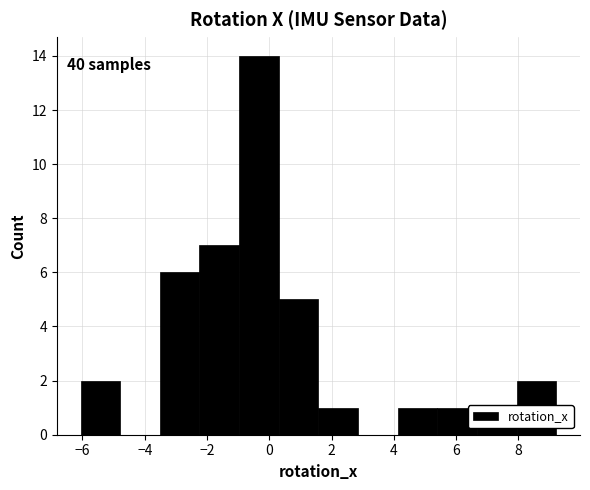

Which range on the x-axis has the tallest bar?

-1.0 to 0.4